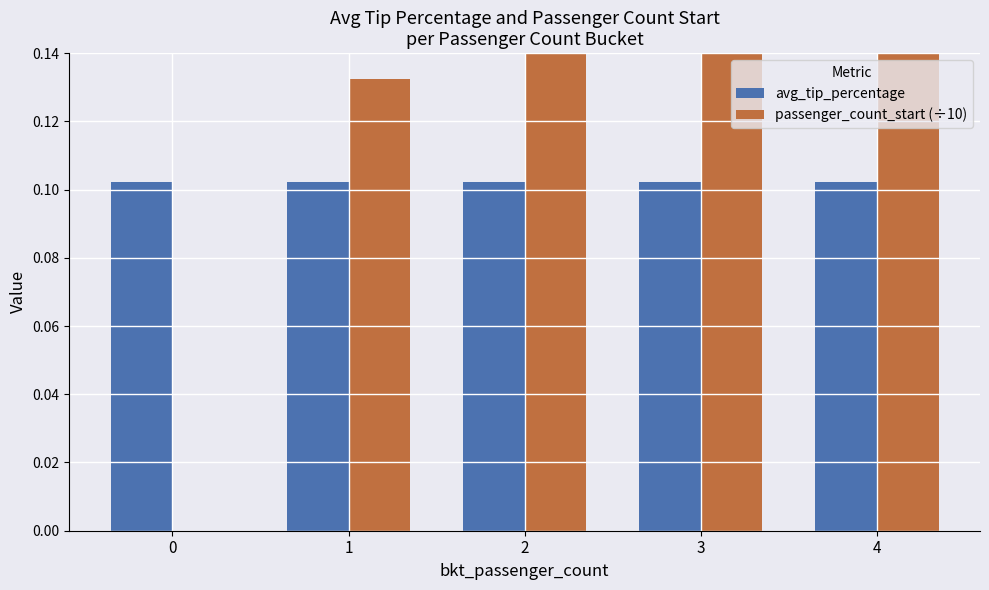

True or false: passenger_count_start (÷10) has a value of 0.1 at 1.

False